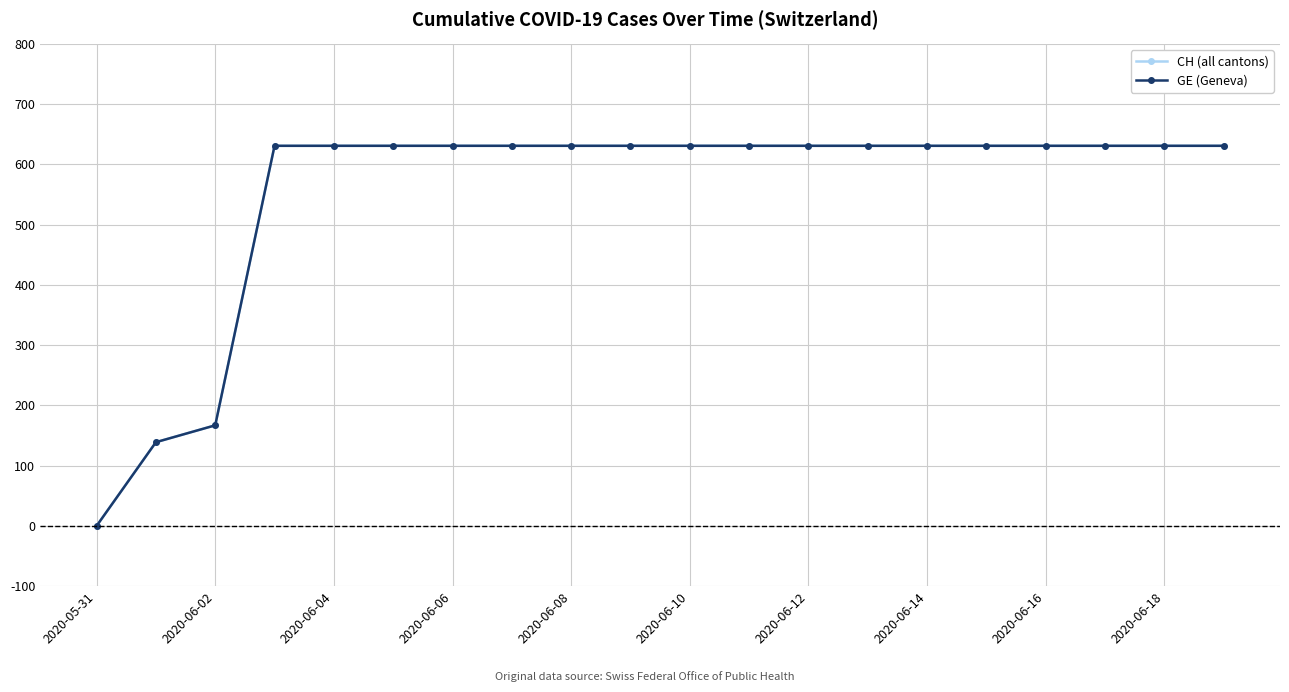

Does the chart display data point markers on the line(s)?

Yes